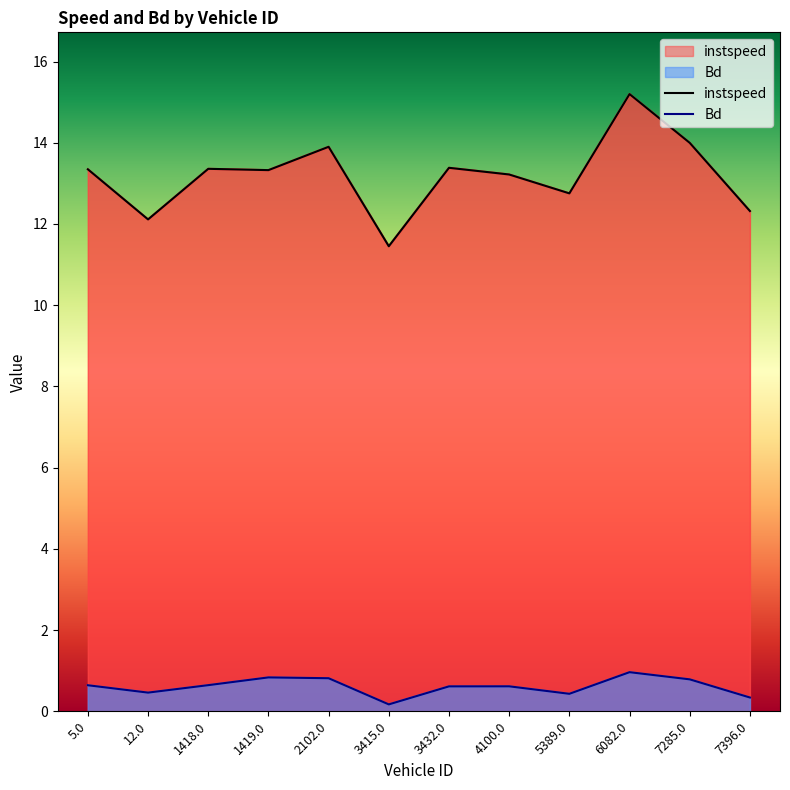

True or false: Bd and instspeed cross at least once.

False